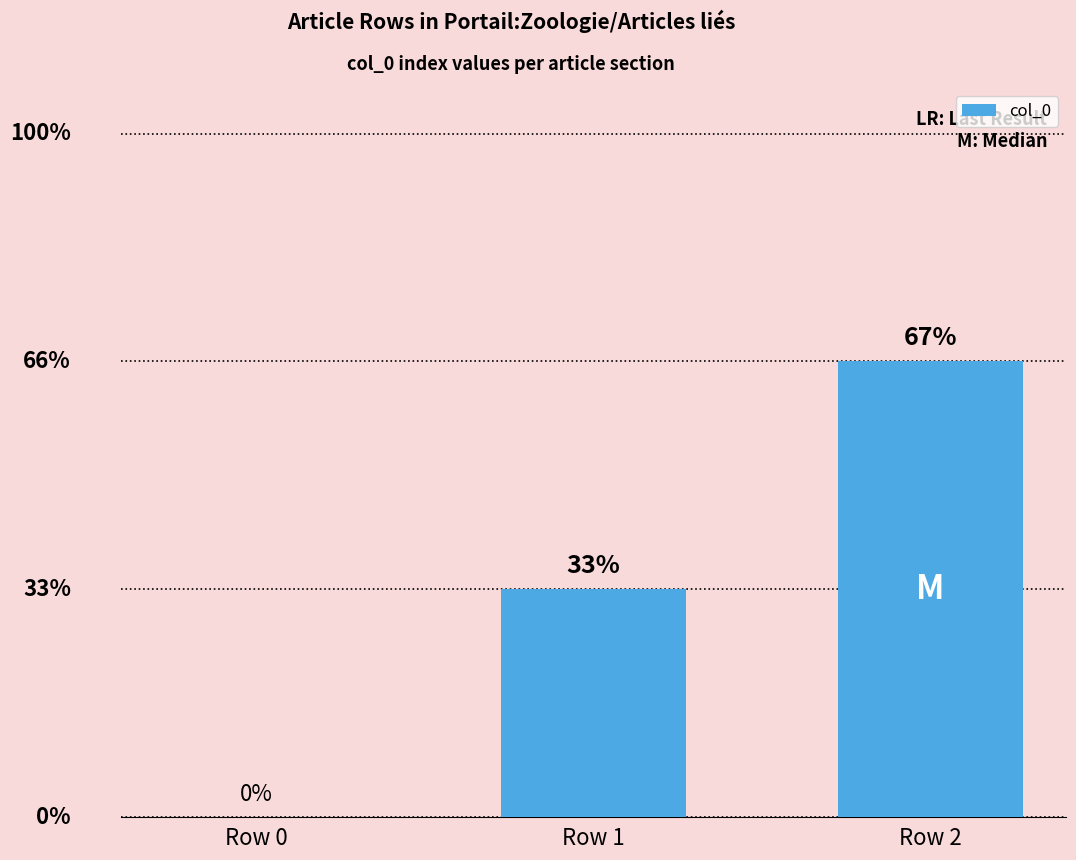

Reading left to right, list all the values displayed in this chart.

Row 0=0	Row 1=1	Row 2=2